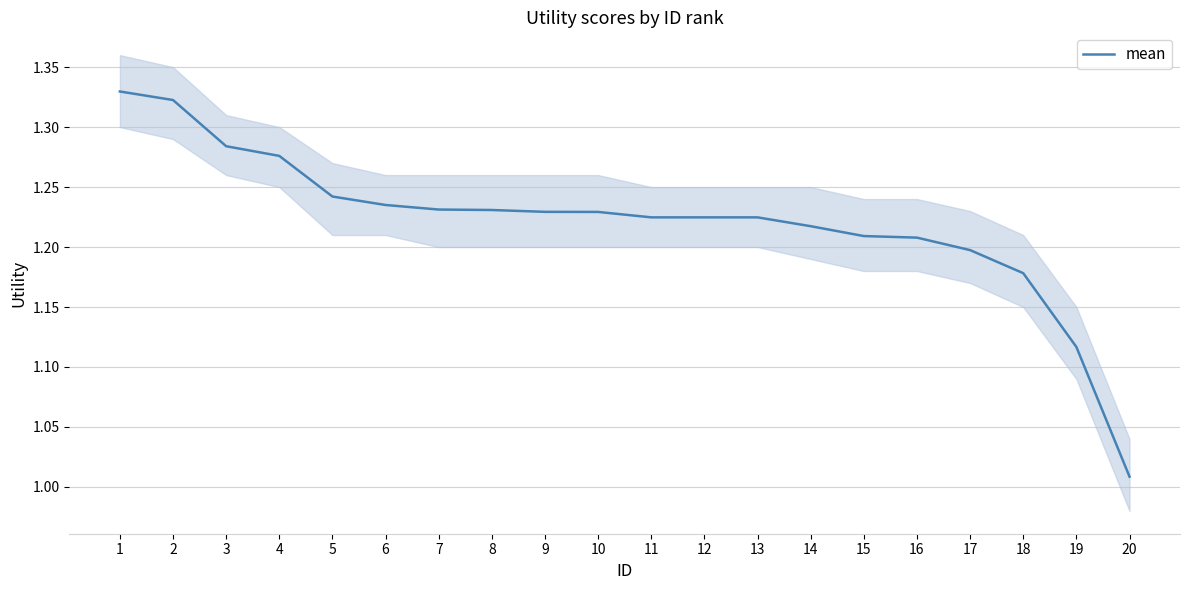

What is the difference between the maximum and minimum values?

0.3